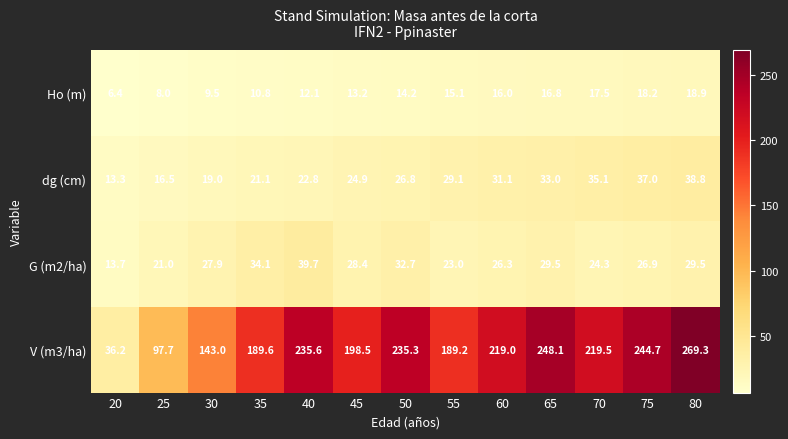

What is the spread (max minus min) of values at 45?

185.3